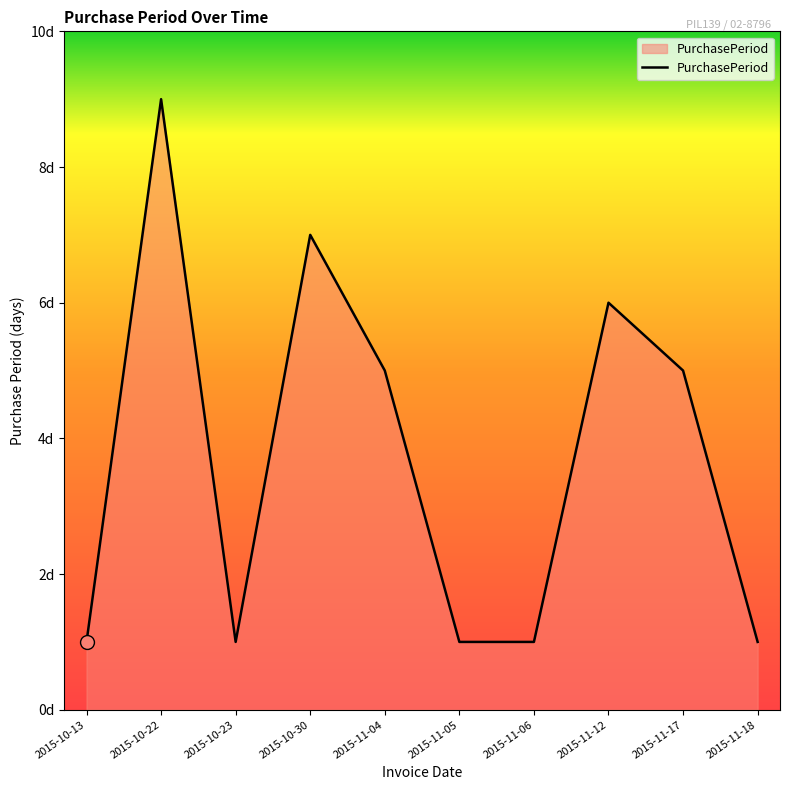

Read the value at 2015-11-04.

5